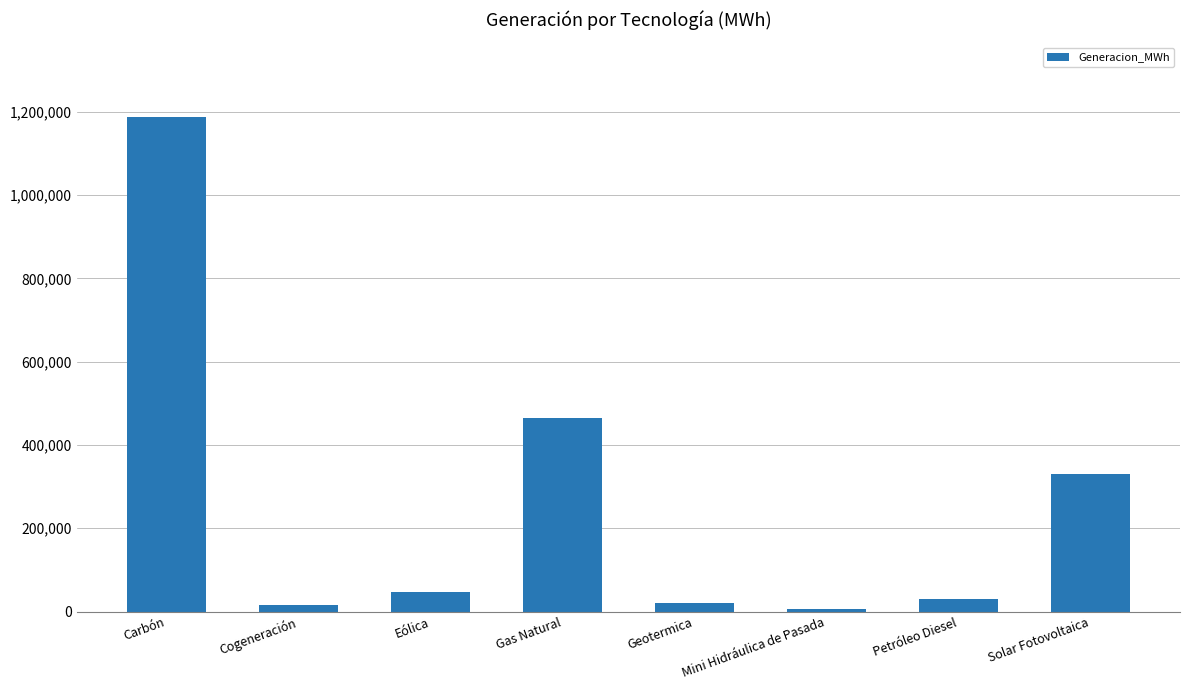

At which label is the value closest to 596844?

Gas Natural